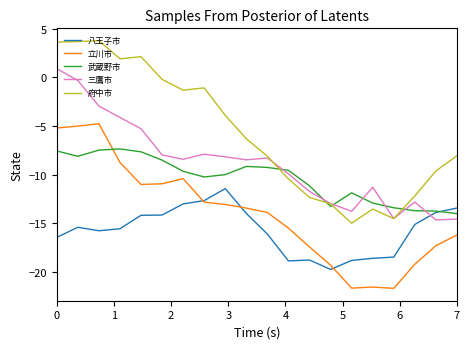

Which series has the widest spread of values?

府中市